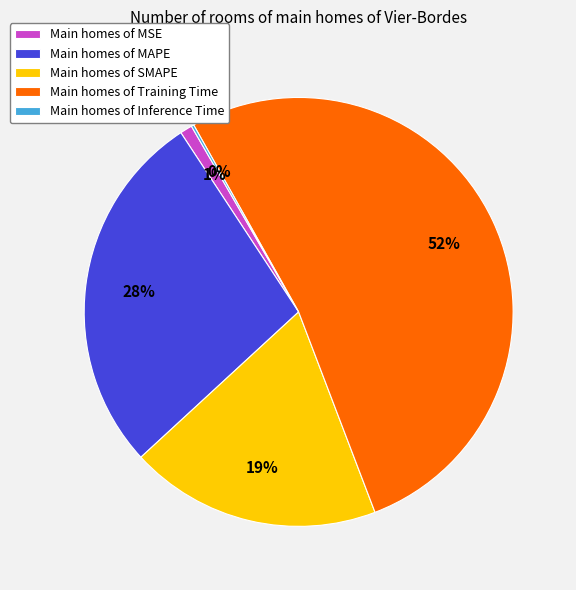

Which category accounts for the majority?

Main homes of Training Time